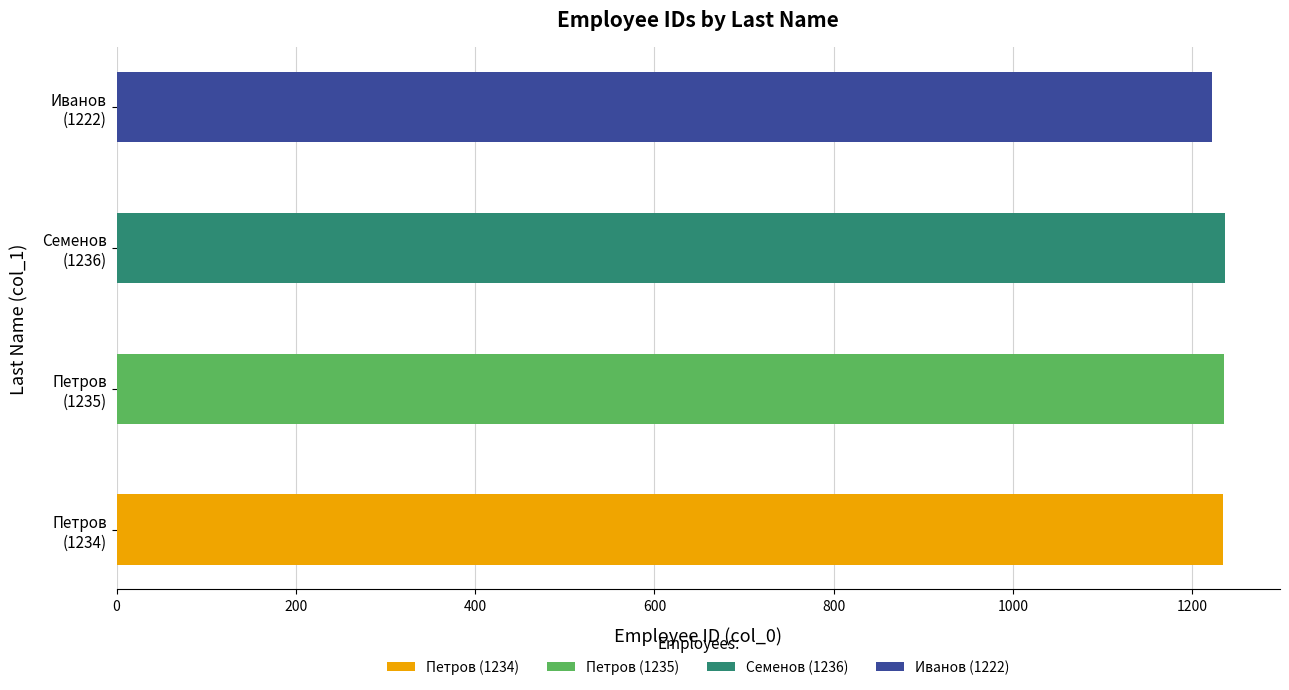

What is the minimum value shown in the chart?

1222